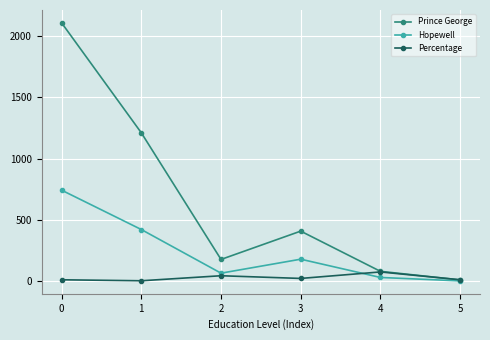

Rank the series at 0 from lowest to highest value.

Percentage, Hopewell, Prince George